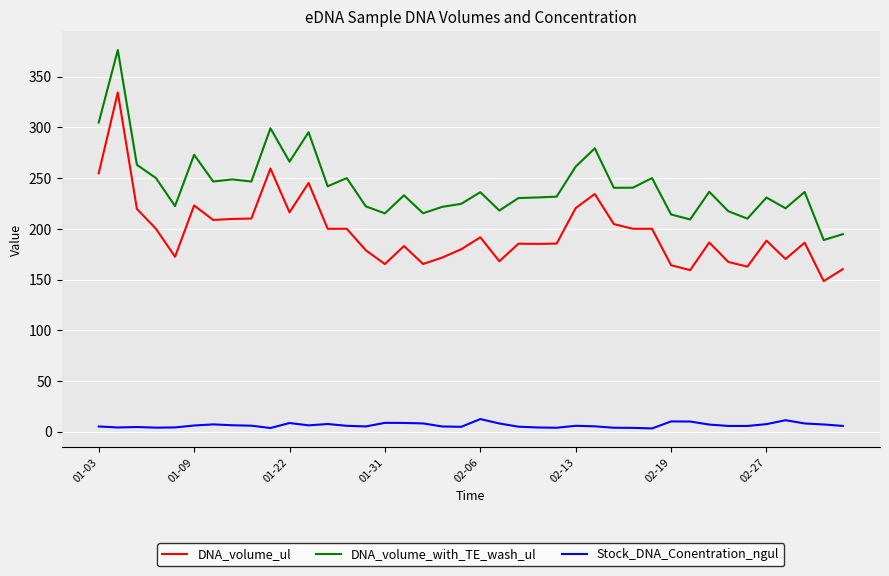

What is the highest value of the DNA_volume_with_TE_wash_ul series?

376.3